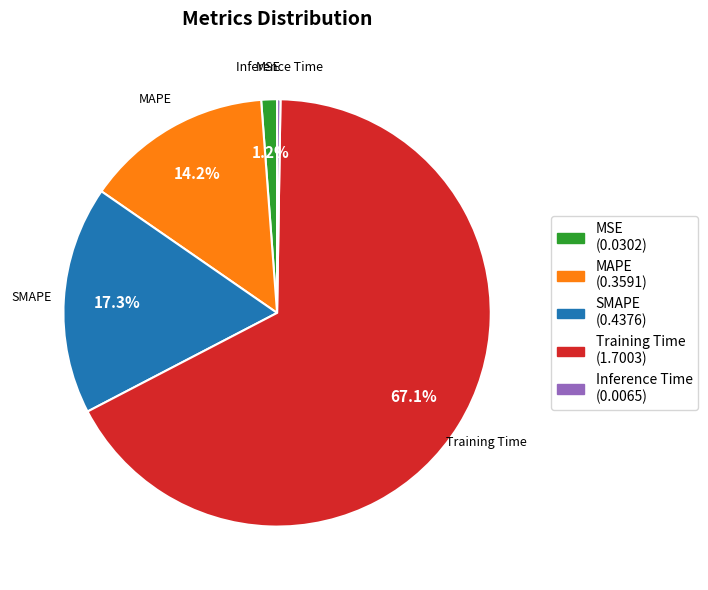

What percentage is the SMAPE slice, to the nearest percent?

17%